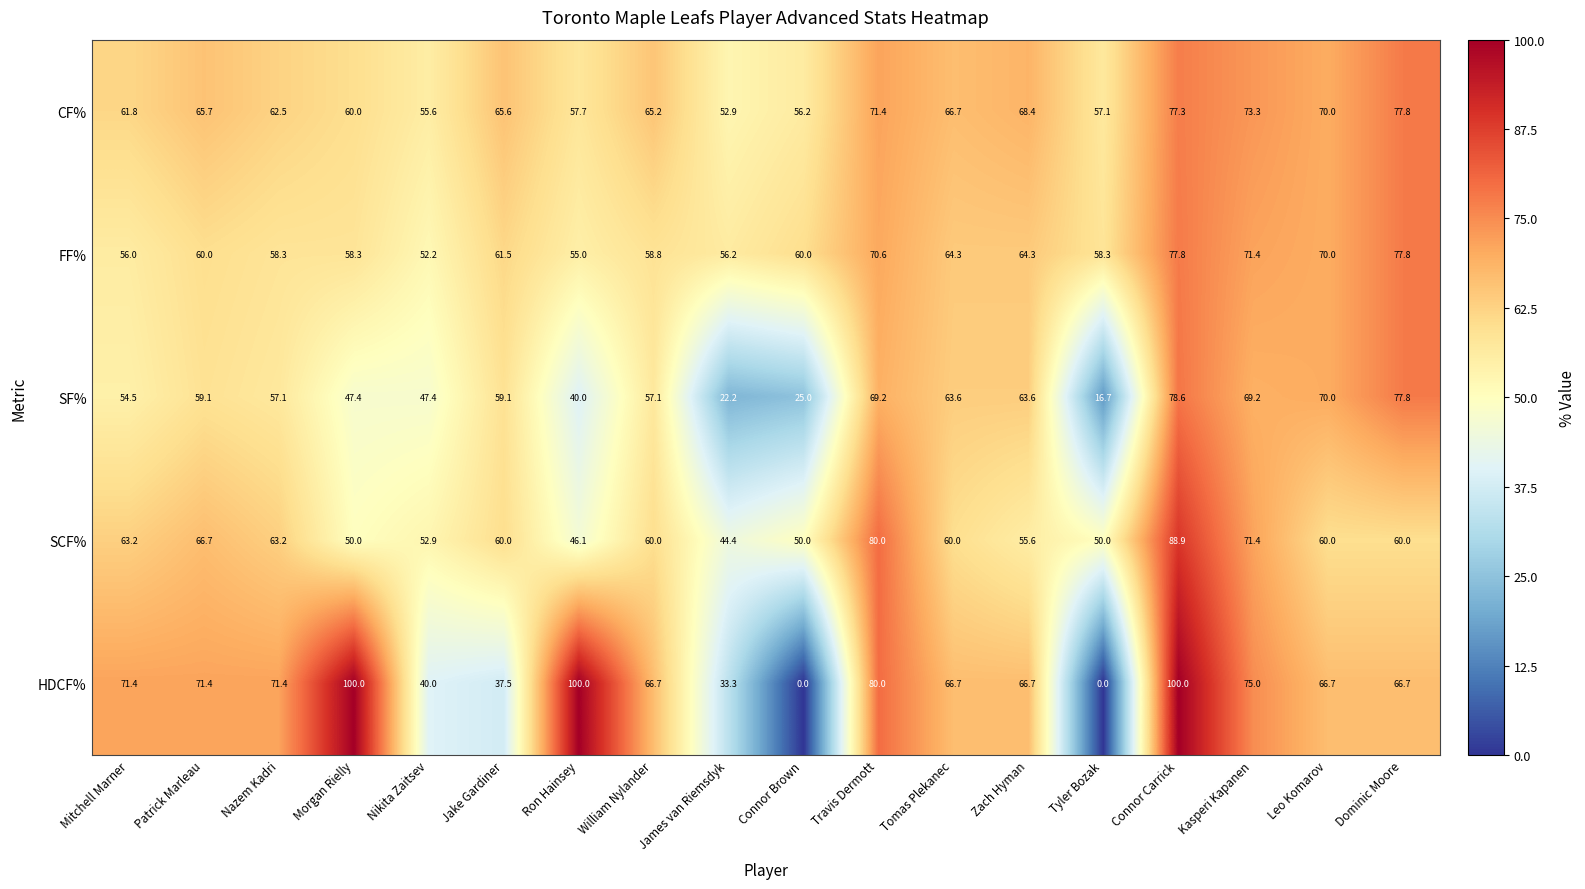

Which series has the largest total across all categories?

CF%